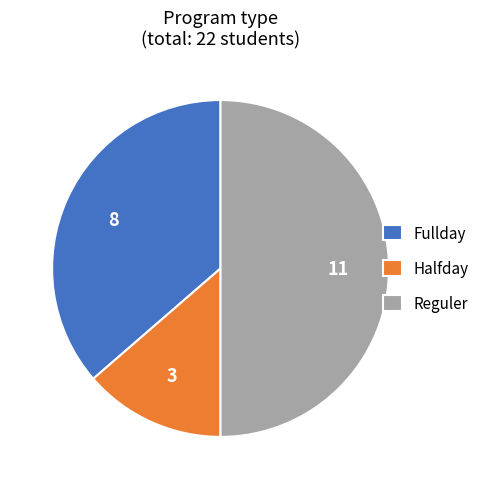

Is the sum of Reguler and Halfday greater than half?

Yes